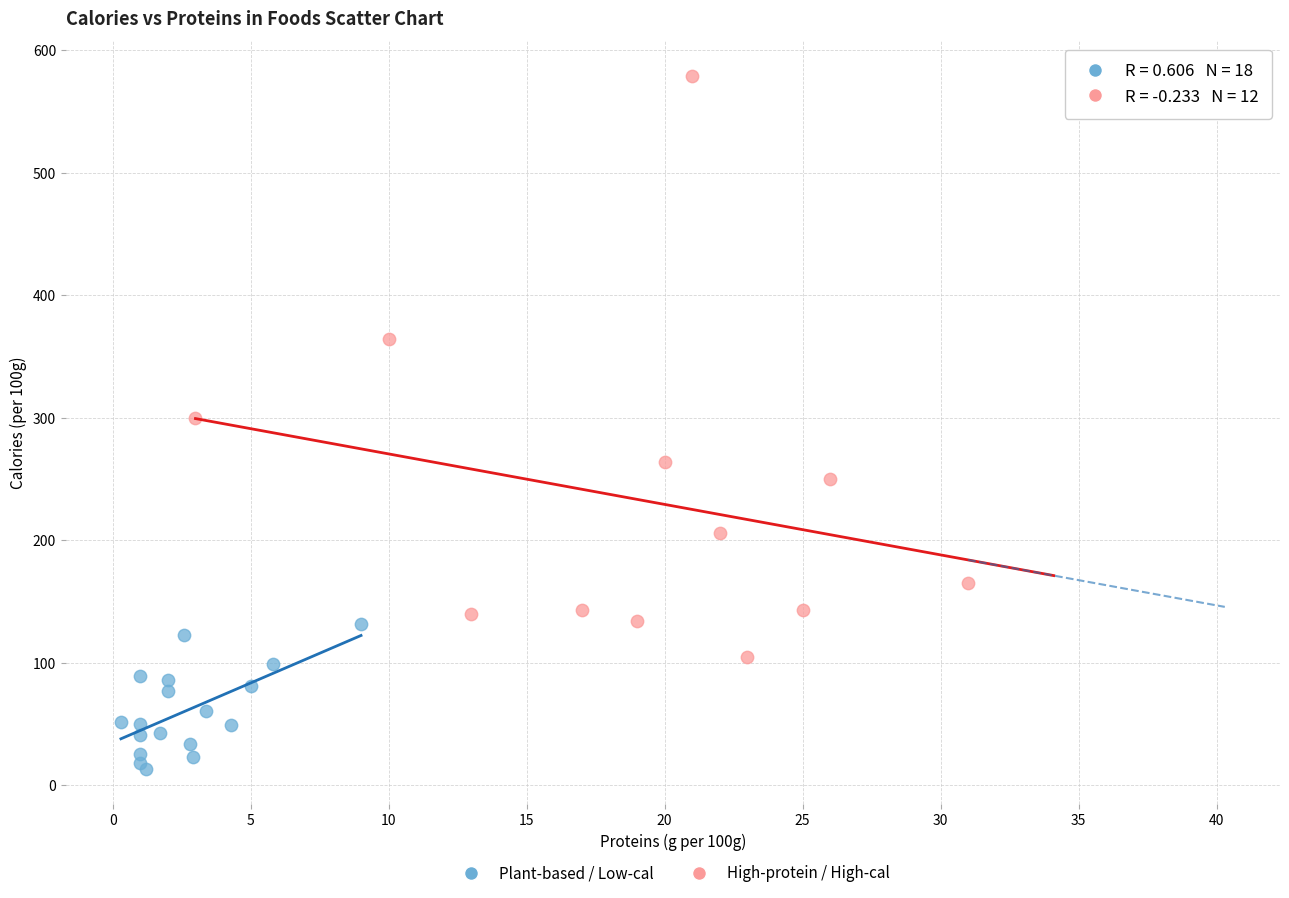

Which series reaches the minimum Y coordinate?

Plant-based / Low-cal